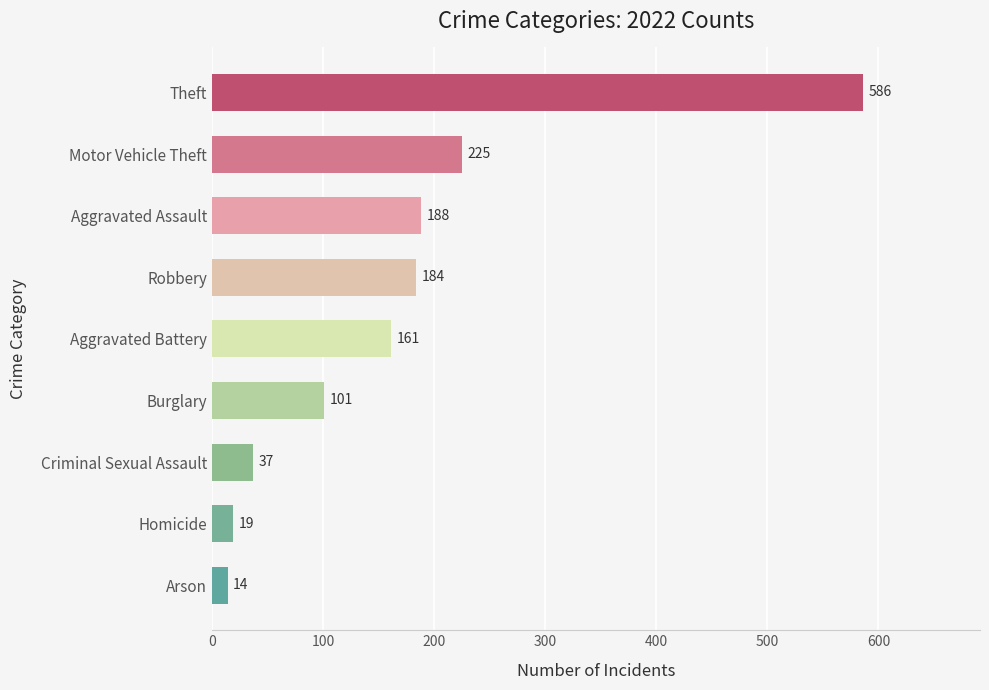

How many bars are there in total?

9